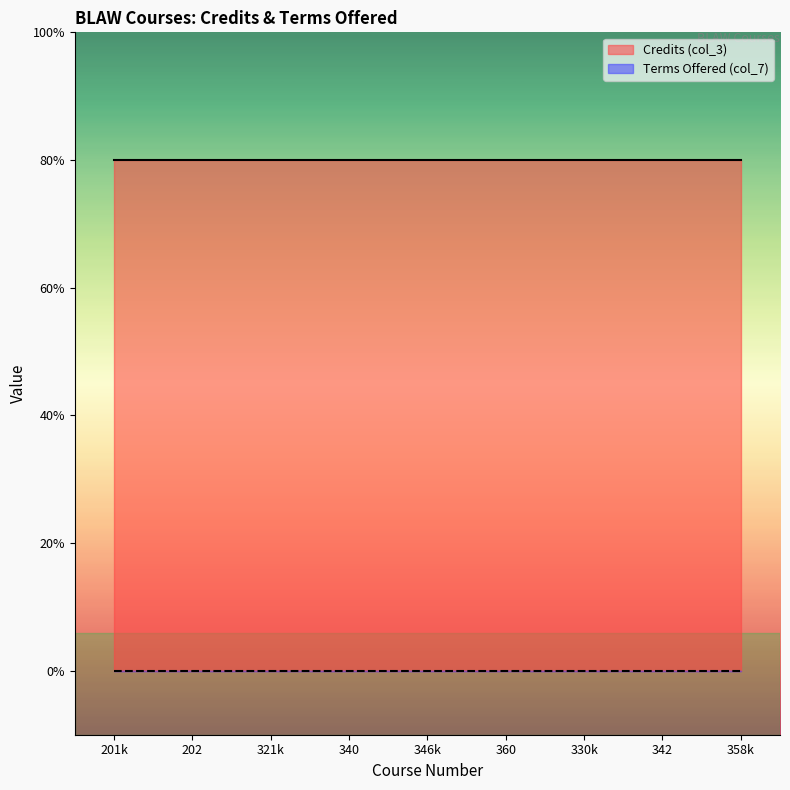

What is the label of the 8th point from the left?

342